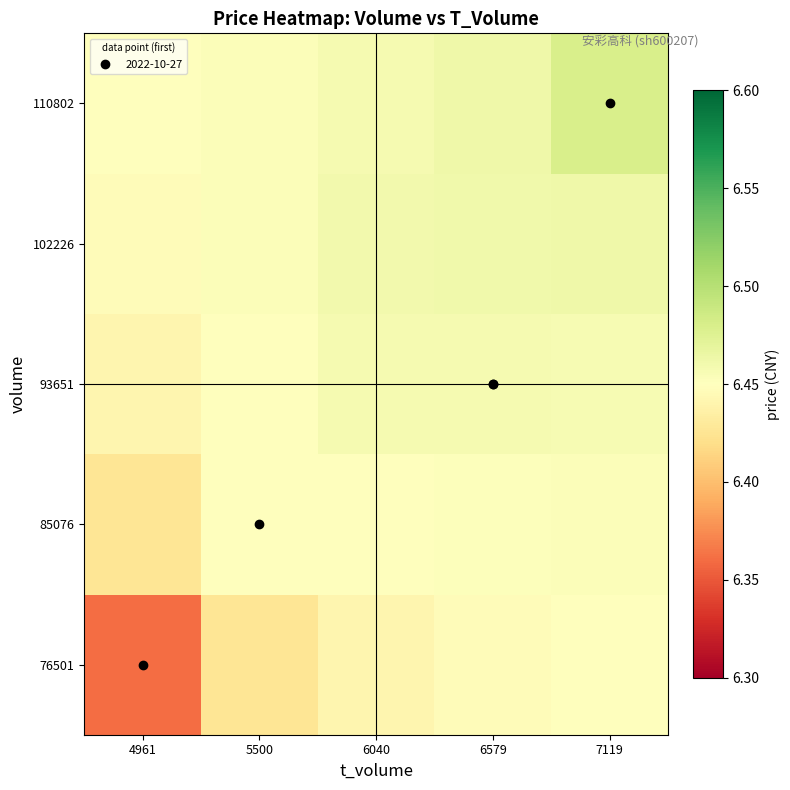

Which series has the largest total across all categories?

110802